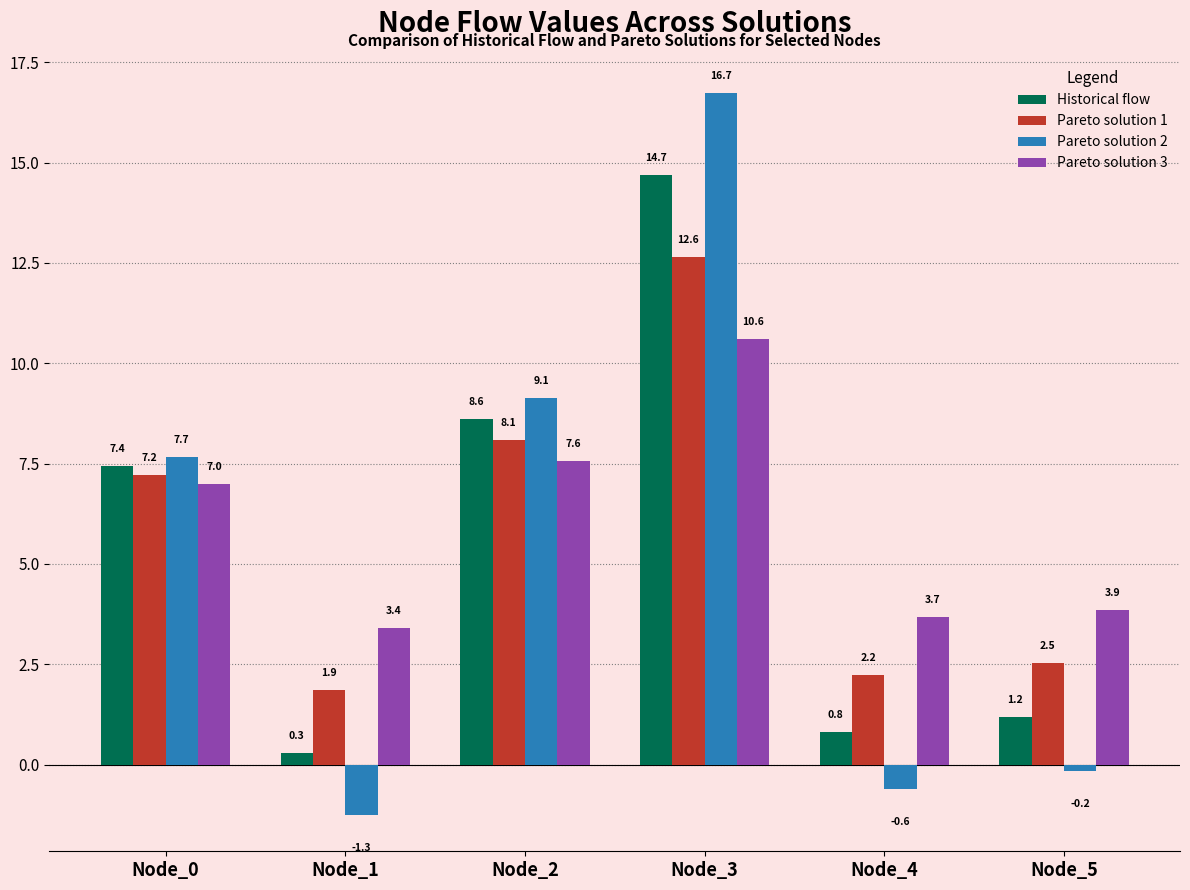

Is the value of Historical flow at Node_4 greater than the value of Pareto solution 3 at Node_0?

No